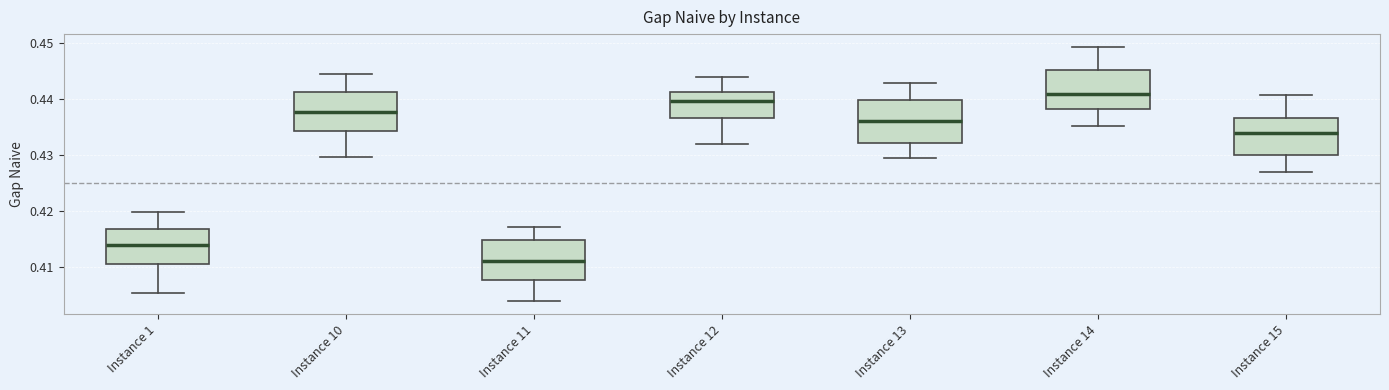

Reading left to right, read every box against the y-axis: the position of its median line, the range the box covers, and the ends of its whiskers. The values are not printed on the chart, so give them approximately, as read against the axis.

Instance 1: median 0.414, box 0.411 to 0.417, whiskers 0.405 to 0.420
Instance 10: median 0.438, box 0.434 to 0.441, whiskers 0.430 to 0.444
Instance 11: median 0.411, box 0.408 to 0.415, whiskers 0.404 to 0.417
Instance 12: median 0.440, box 0.437 to 0.441, whiskers 0.432 to 0.444
Instance 13: median 0.436, box 0.432 to 0.440, whiskers 0.430 to 0.443
Instance 14: median 0.441, box 0.438 to 0.445, whiskers 0.435 to 0.449
Instance 15: median 0.434, box 0.430 to 0.437, whiskers 0.427 to 0.441